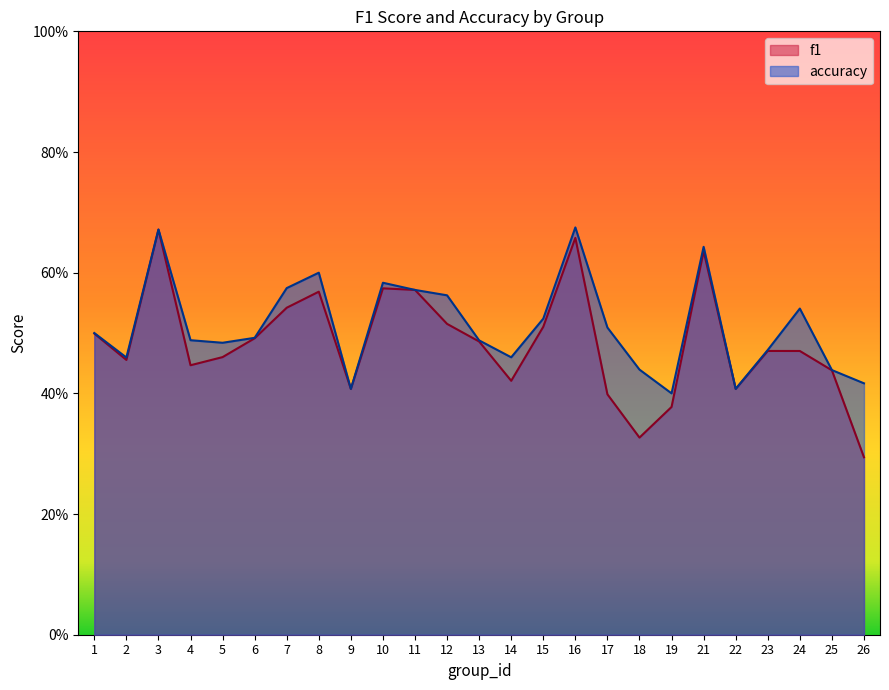

Does the chart have visible grid lines?

No